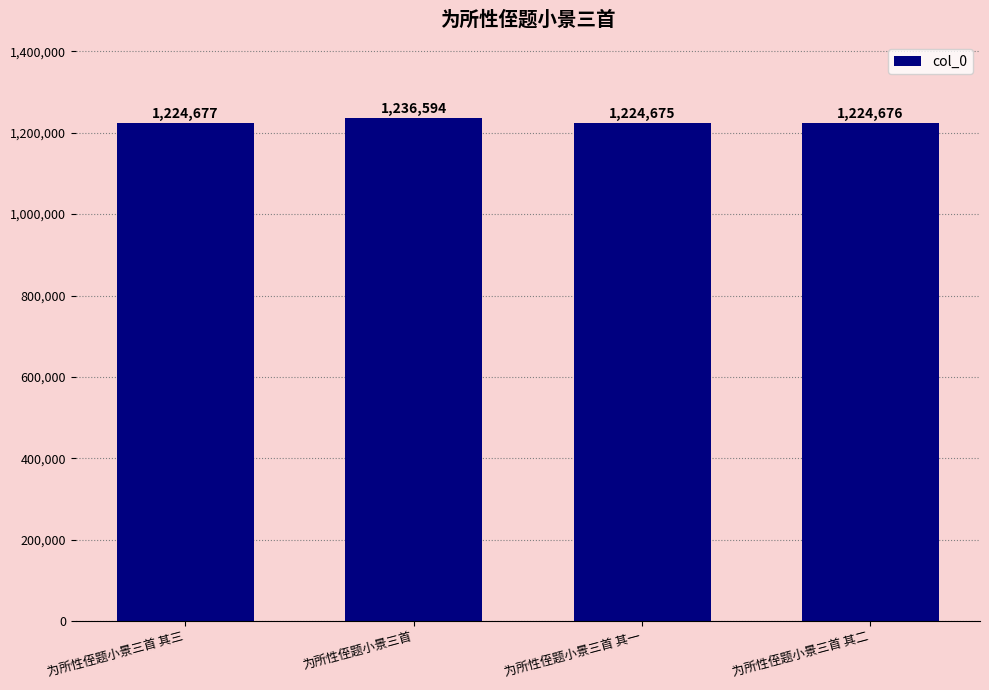

Rank the categories by value from lowest to highest.

为所性侄题小景三首 其一, 为所性侄题小景三首 其二, 为所性侄题小景三首 其三, 为所性侄题小景三首